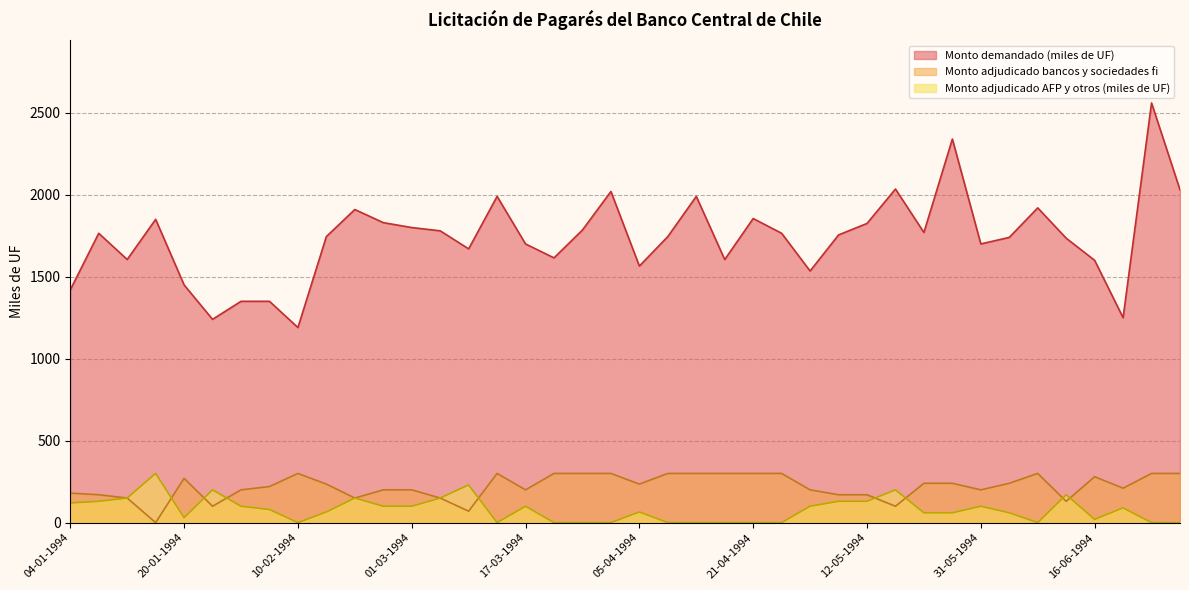

What is the difference between the maximum and second lowest values in the Monto adjudicado bancos y sociedades fi series?

230